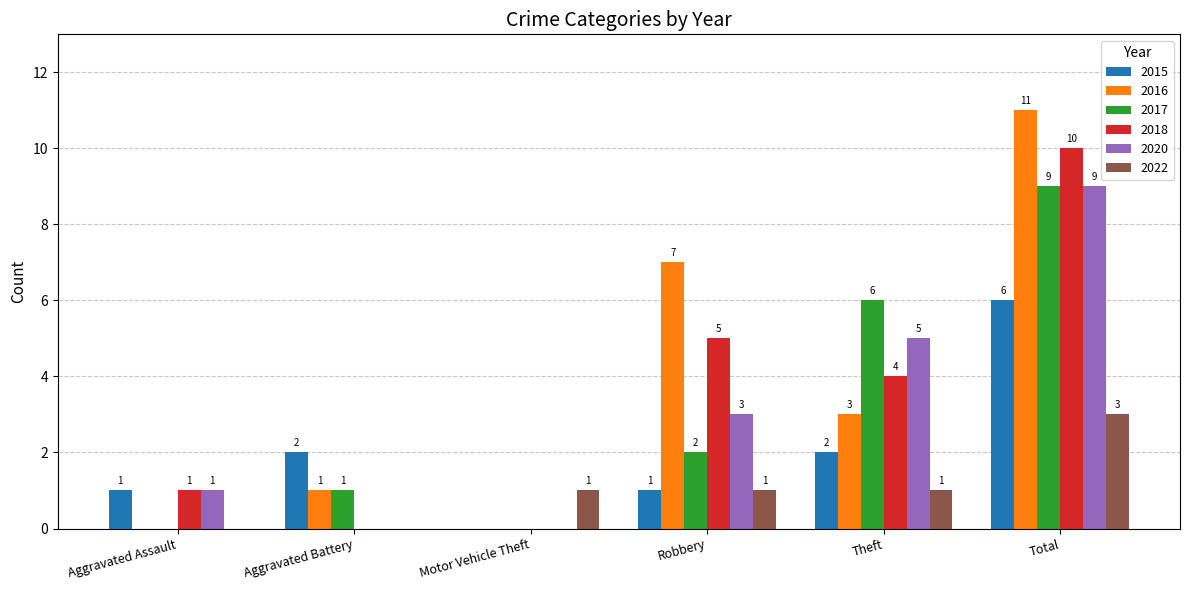

Between Theft and Total, which series saw the biggest shift?

2016